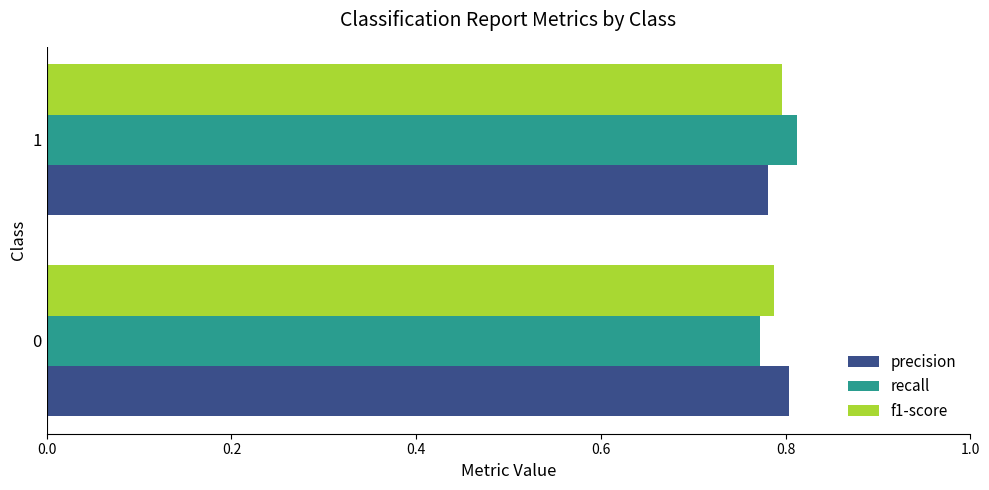

How many distinct data groups are displayed?

3